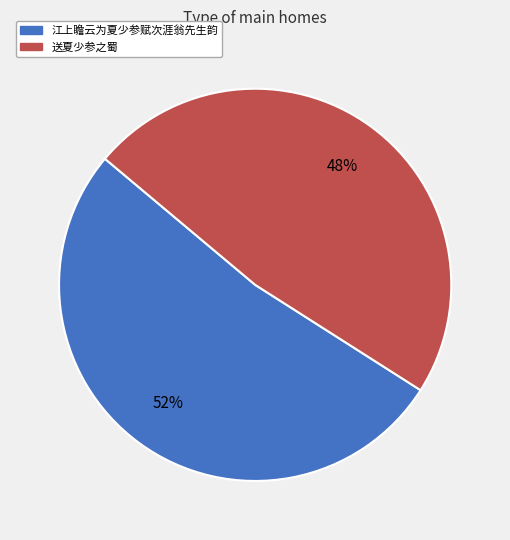

What is the ratio of the value at 江上瞻云为夏少参赋次涯翁先生韵 to the value at 送夏少参之蜀?

1.1